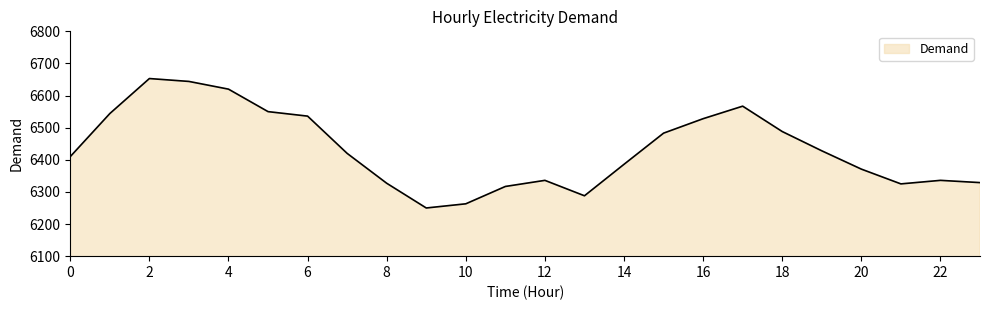

What is the maximum value shown in the chart?

6653